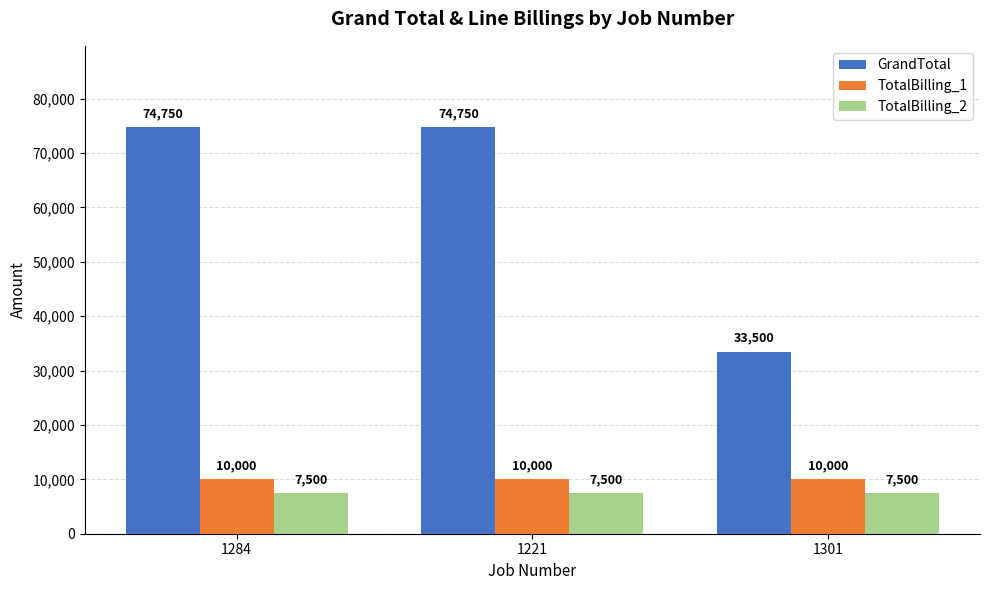

How many series are shown in this chart?

3